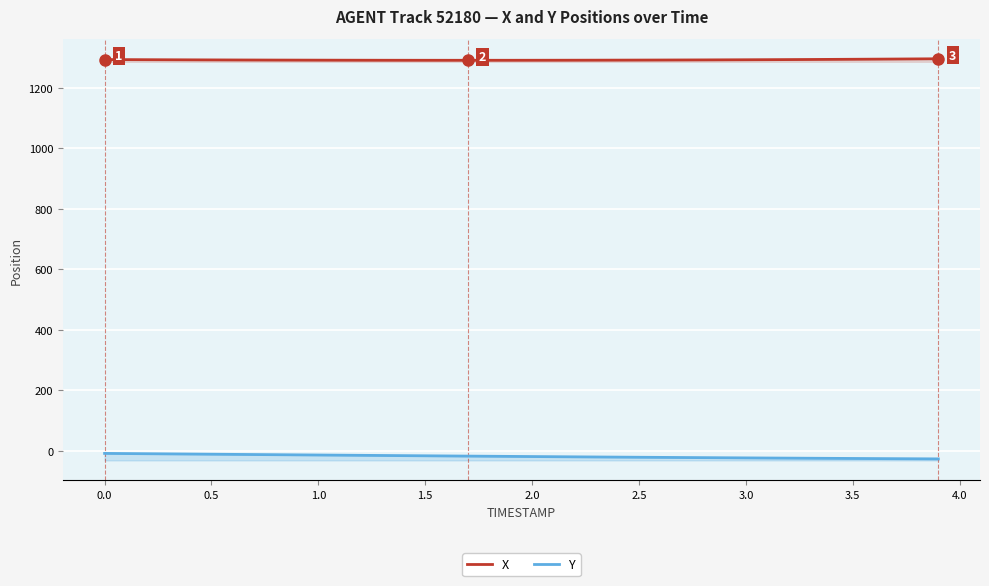

Which series has the largest range (max minus min)?

Y